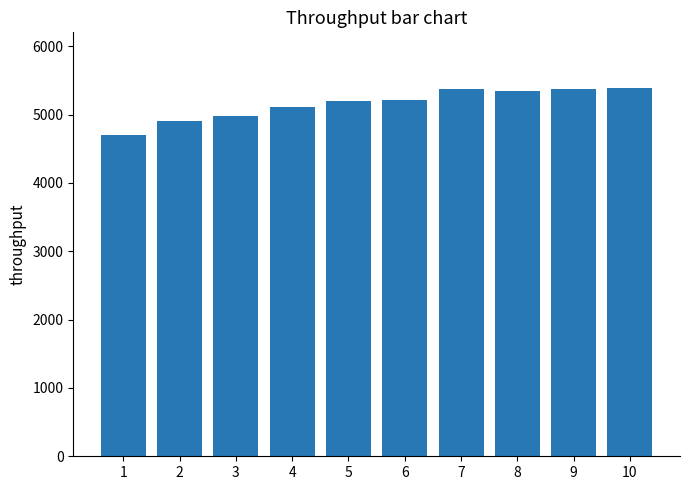

Approximately how many times larger is the value at 7 compared to 1?

1.1